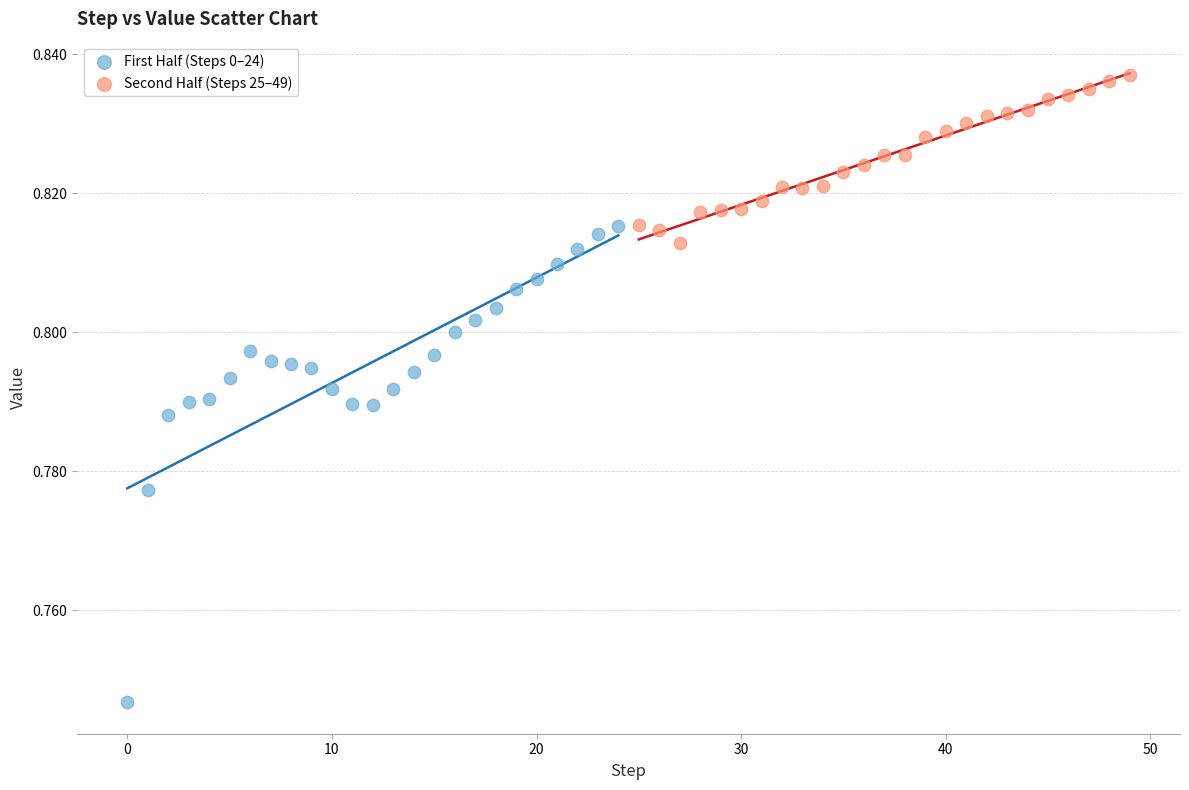

What are all the series names shown in the legend?

First Half (Steps 0–24), Second Half (Steps 25–49)